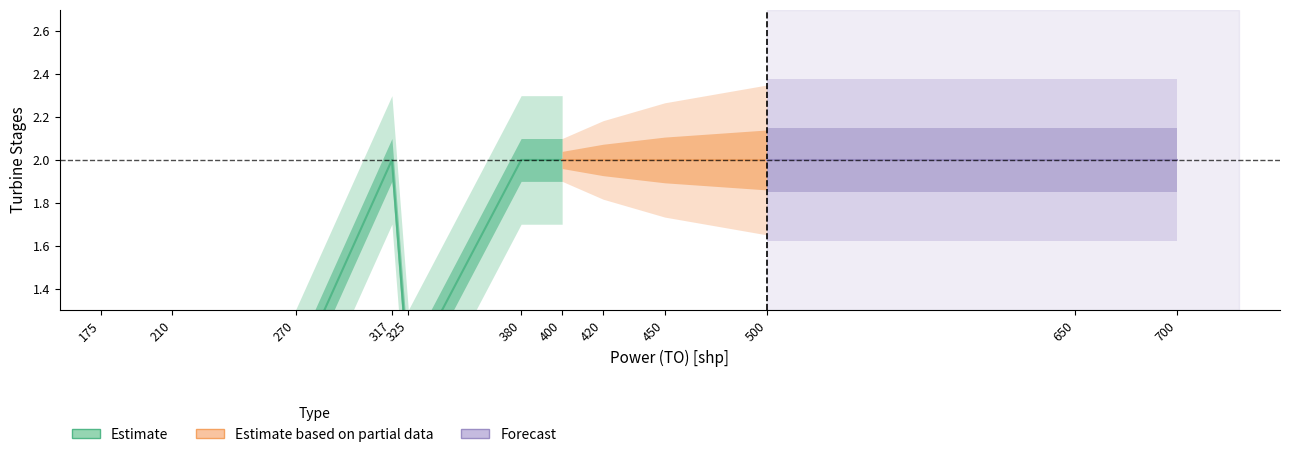

Where is the first local maximum for LPT Stages?

317